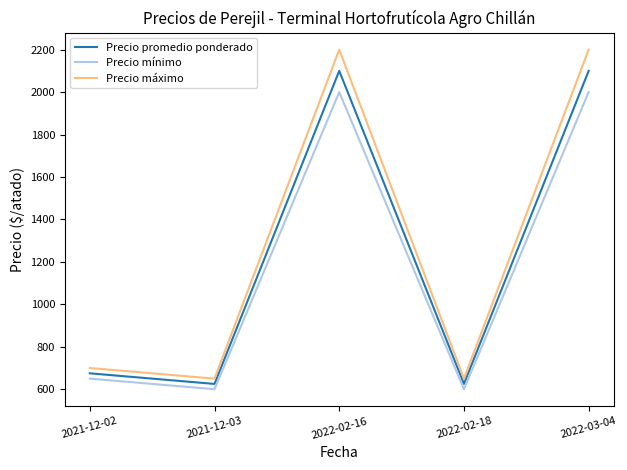

Where is Precio máximo nearest to the value 1425?

2021-12-02